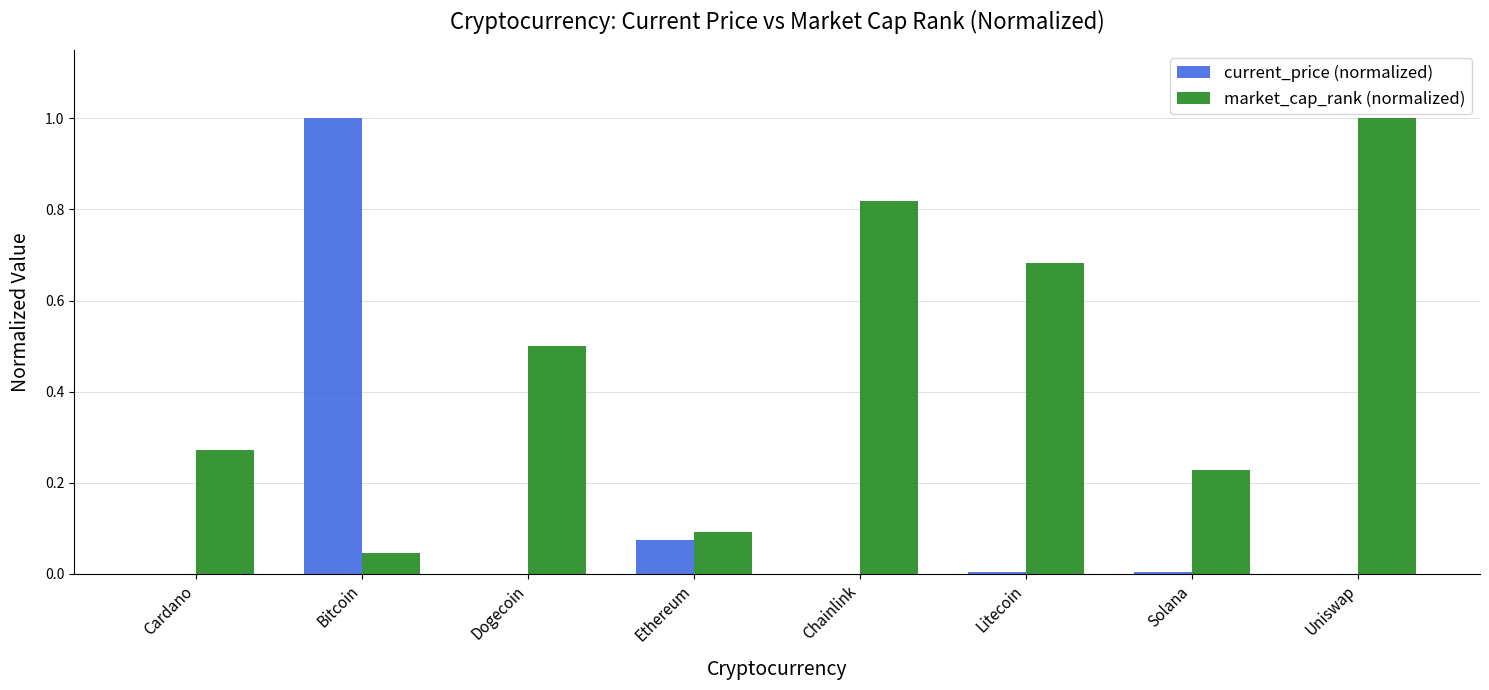

What are all the series names shown in the legend?

current_price (normalized), market_cap_rank (normalized)